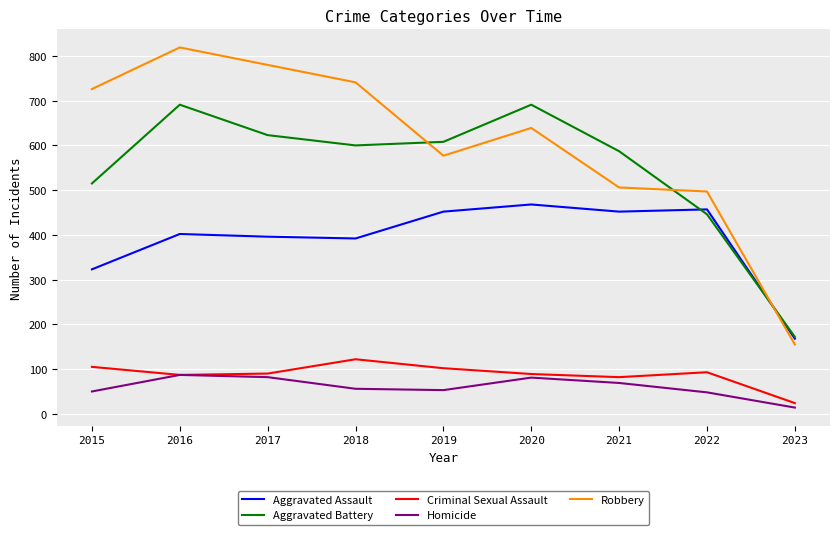

What is the spread (max minus min) of values at 2020?

610